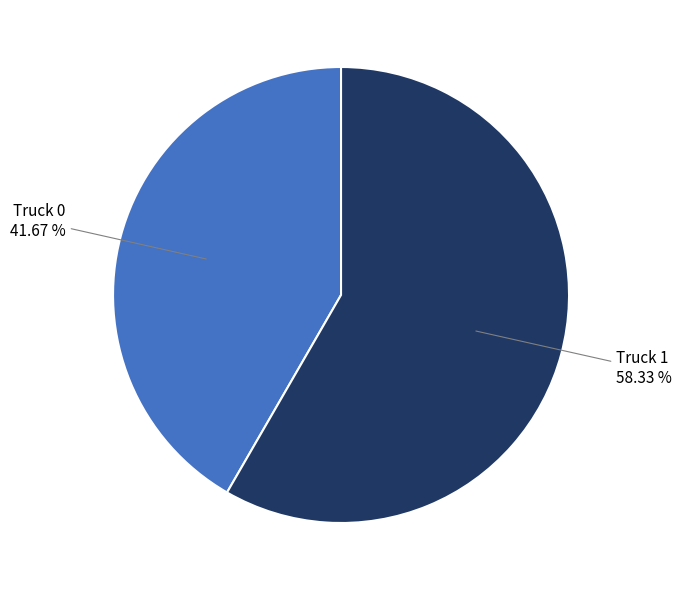

How many segments does this pie chart have?

2